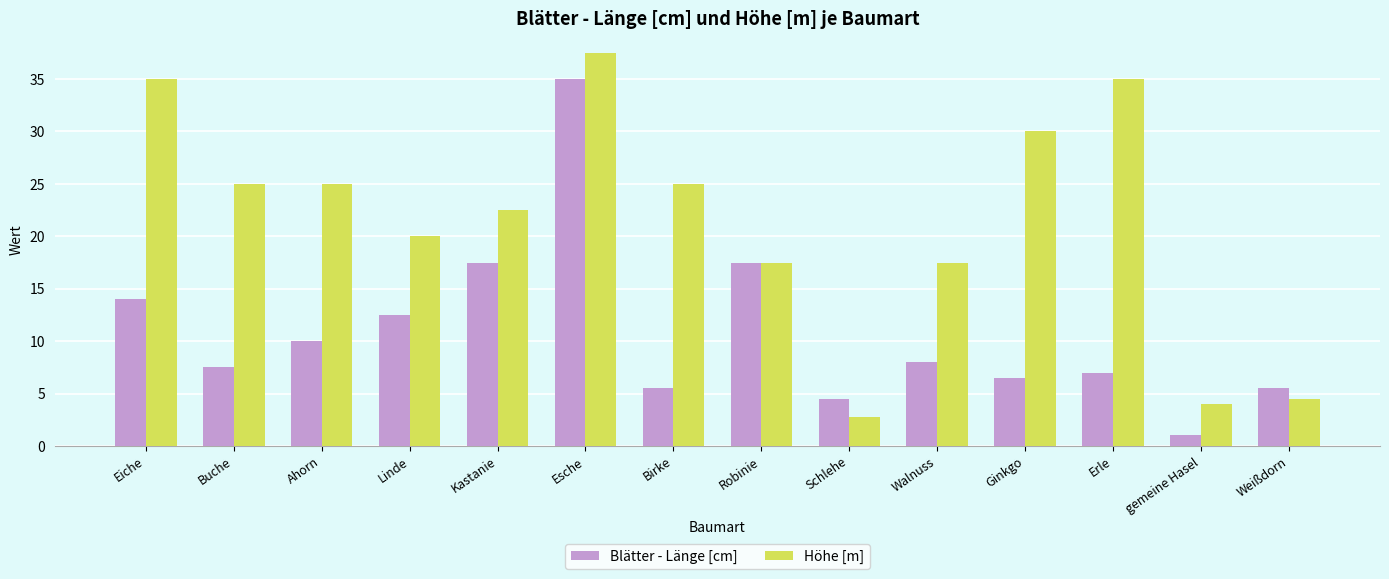

What is the total value across all series at Buche?

32.5